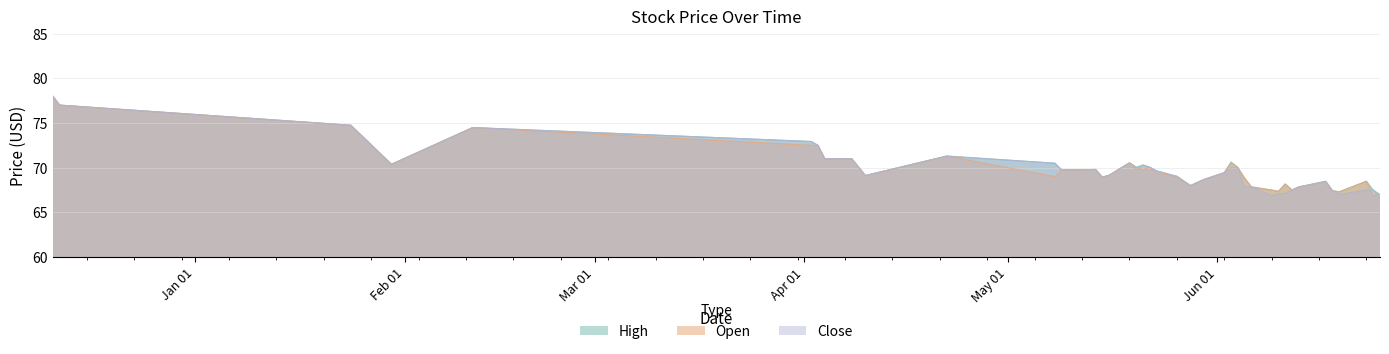

Read the Close value at 2014-06-09.

66.8